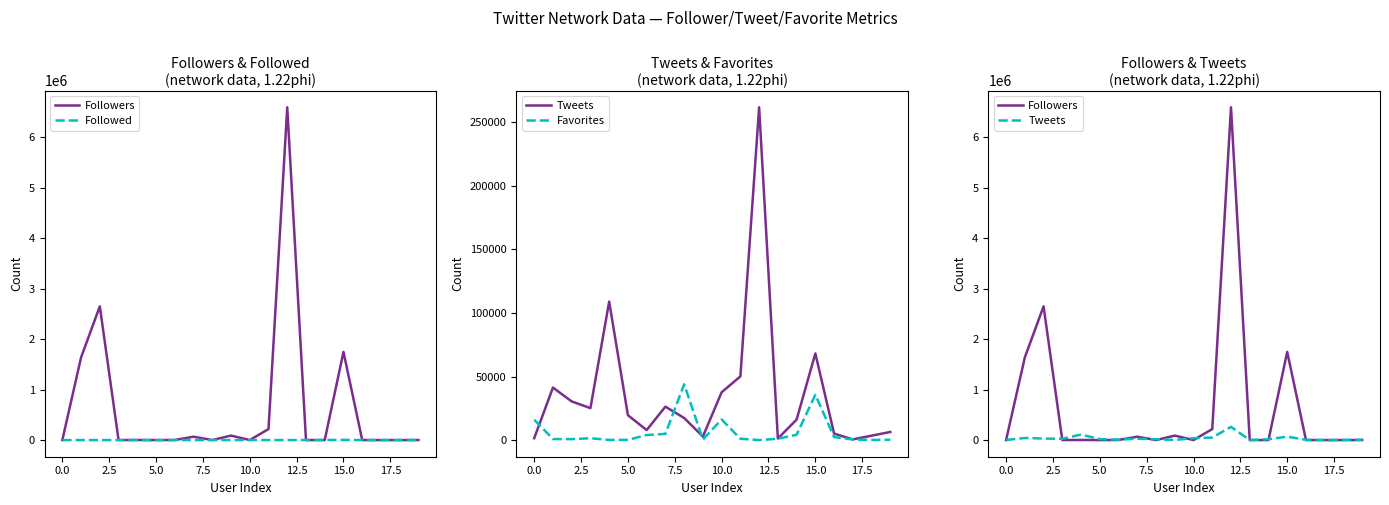

The Favorites series shows 629 at 17. True or false?

True